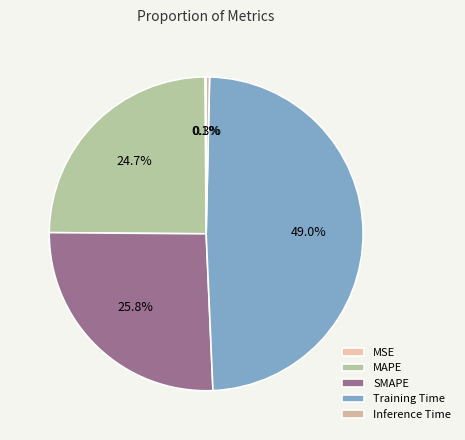

Does MSE represent more than half of the total?

No